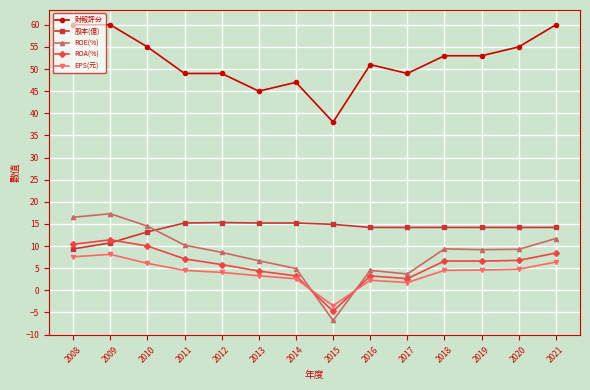

What are all the series names shown in the legend?

財報評分, 股本(億), ROE(%), ROA(%), EPS(元)